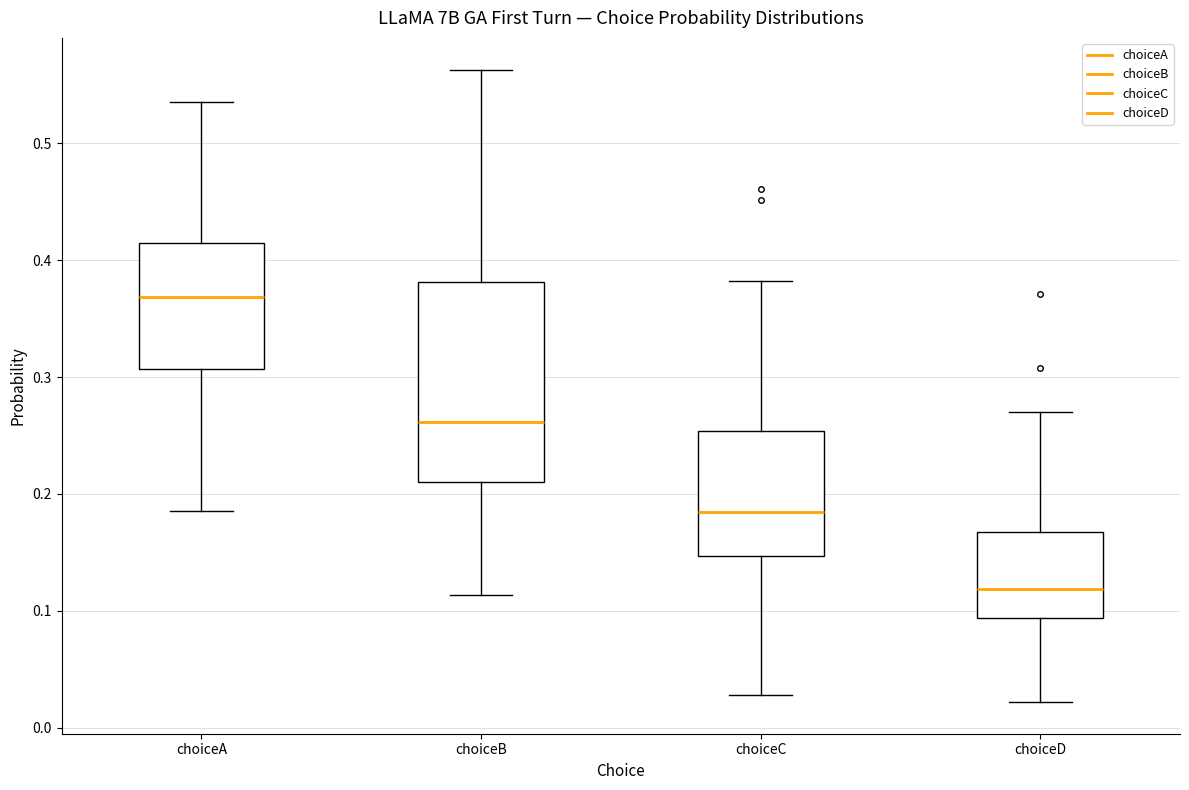

Where does the lower whisker of the box for choiceA end on the y-axis? The values are not printed on the chart, so give them approximately, as read against the axis.

0.18